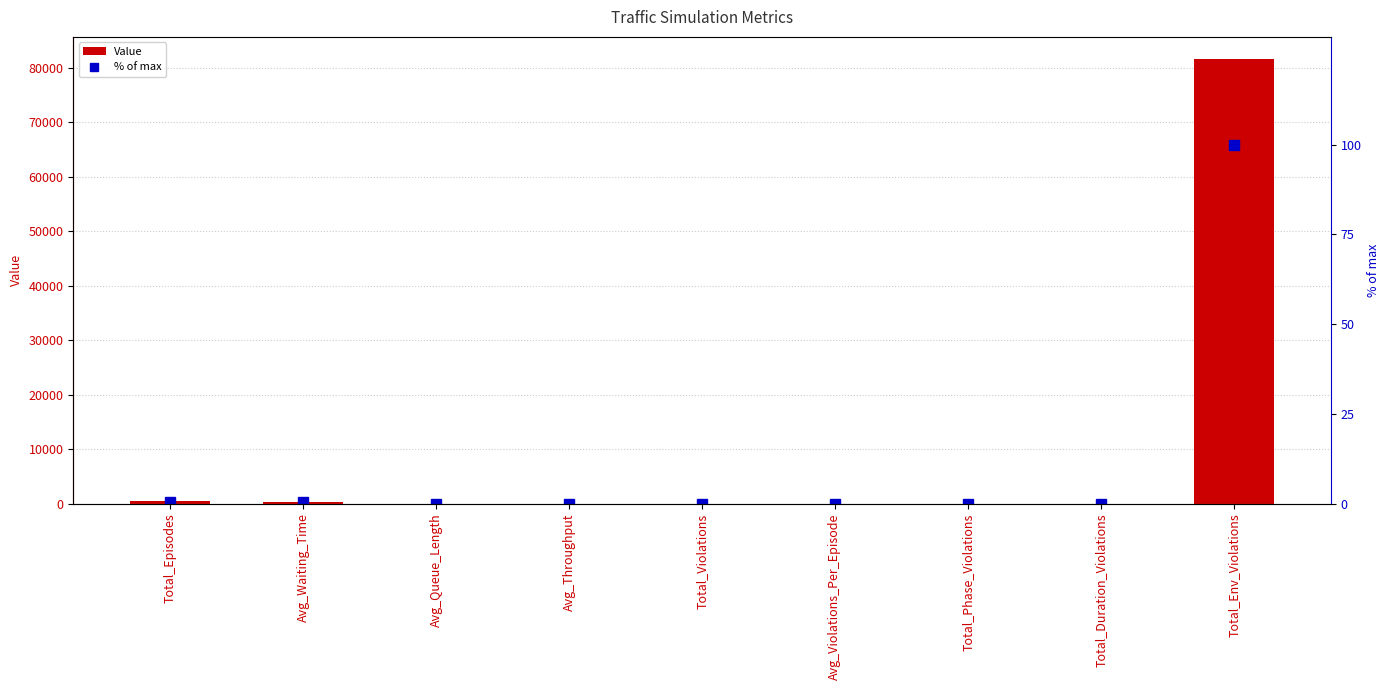

List the series in order of their peak value, lowest first.

% of max, Value